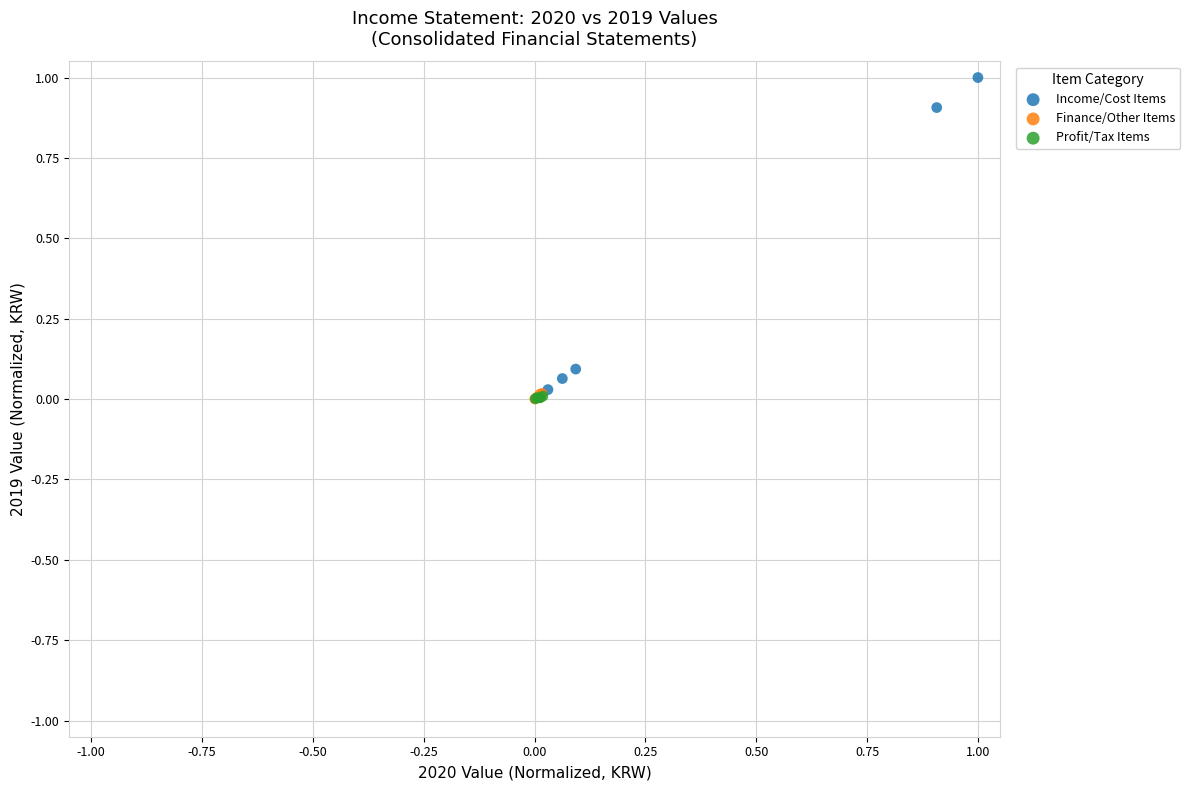

Which series has the widest spread of Y values?

Income/Cost Items